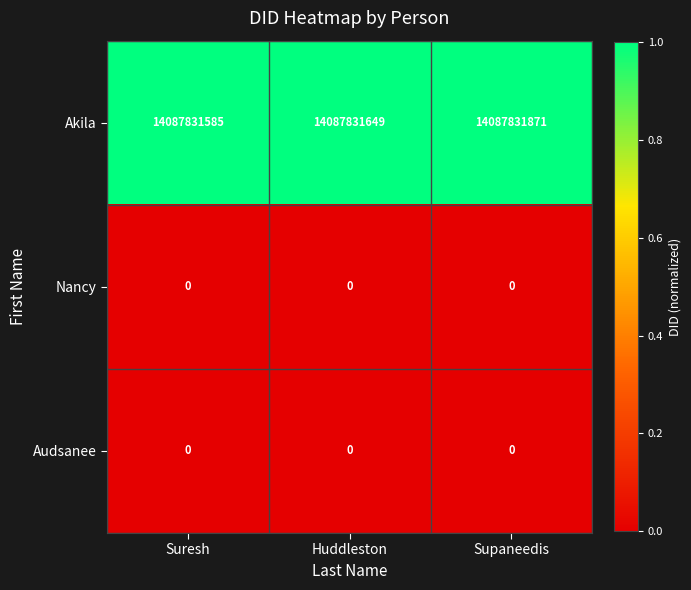

What is the greatest value displayed?

14087831871